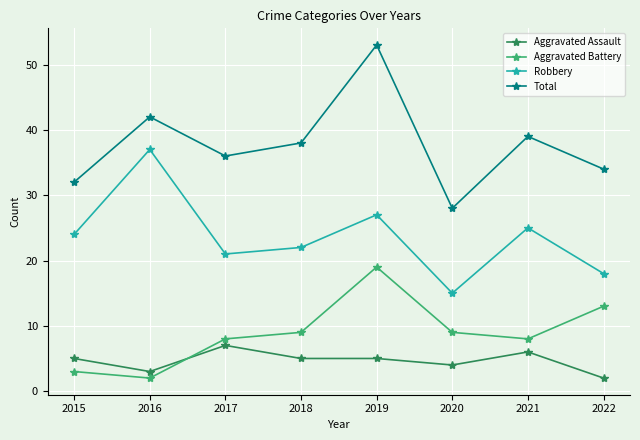

Does the chart display data point markers on the line(s)?

Yes